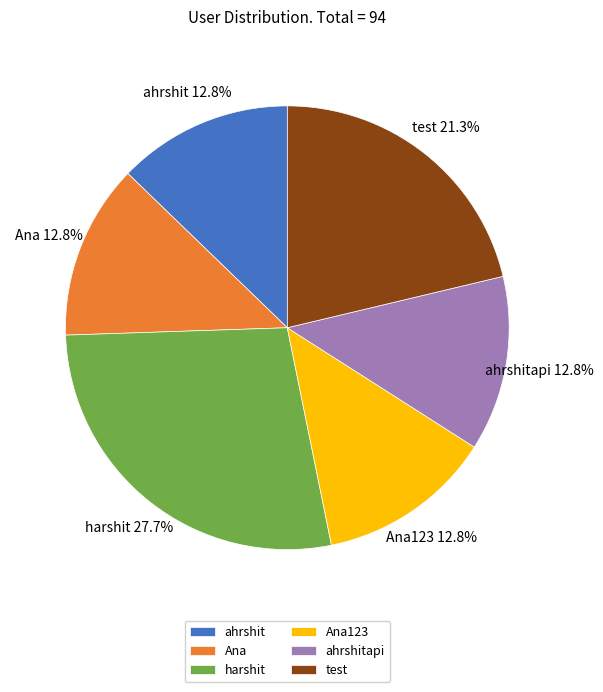

To the nearest percent, what percentage of the pie is ahrshit?

13%